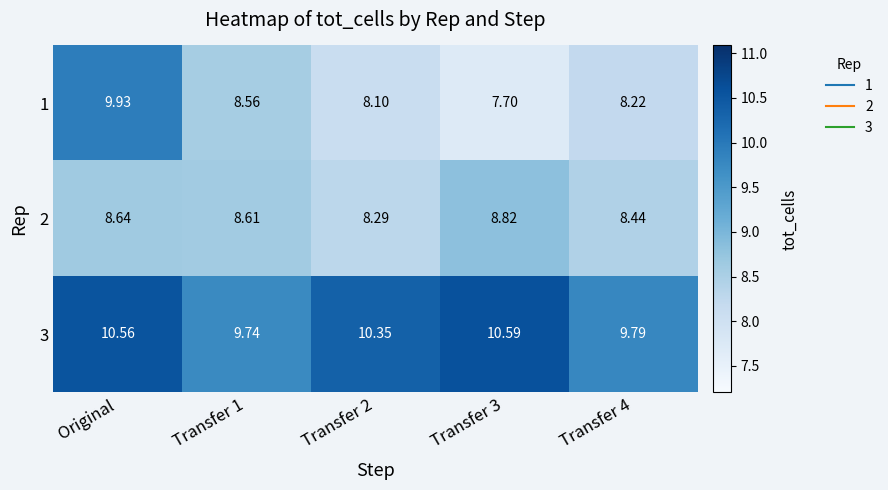

Which category has the highest value in the 1 series?

Original